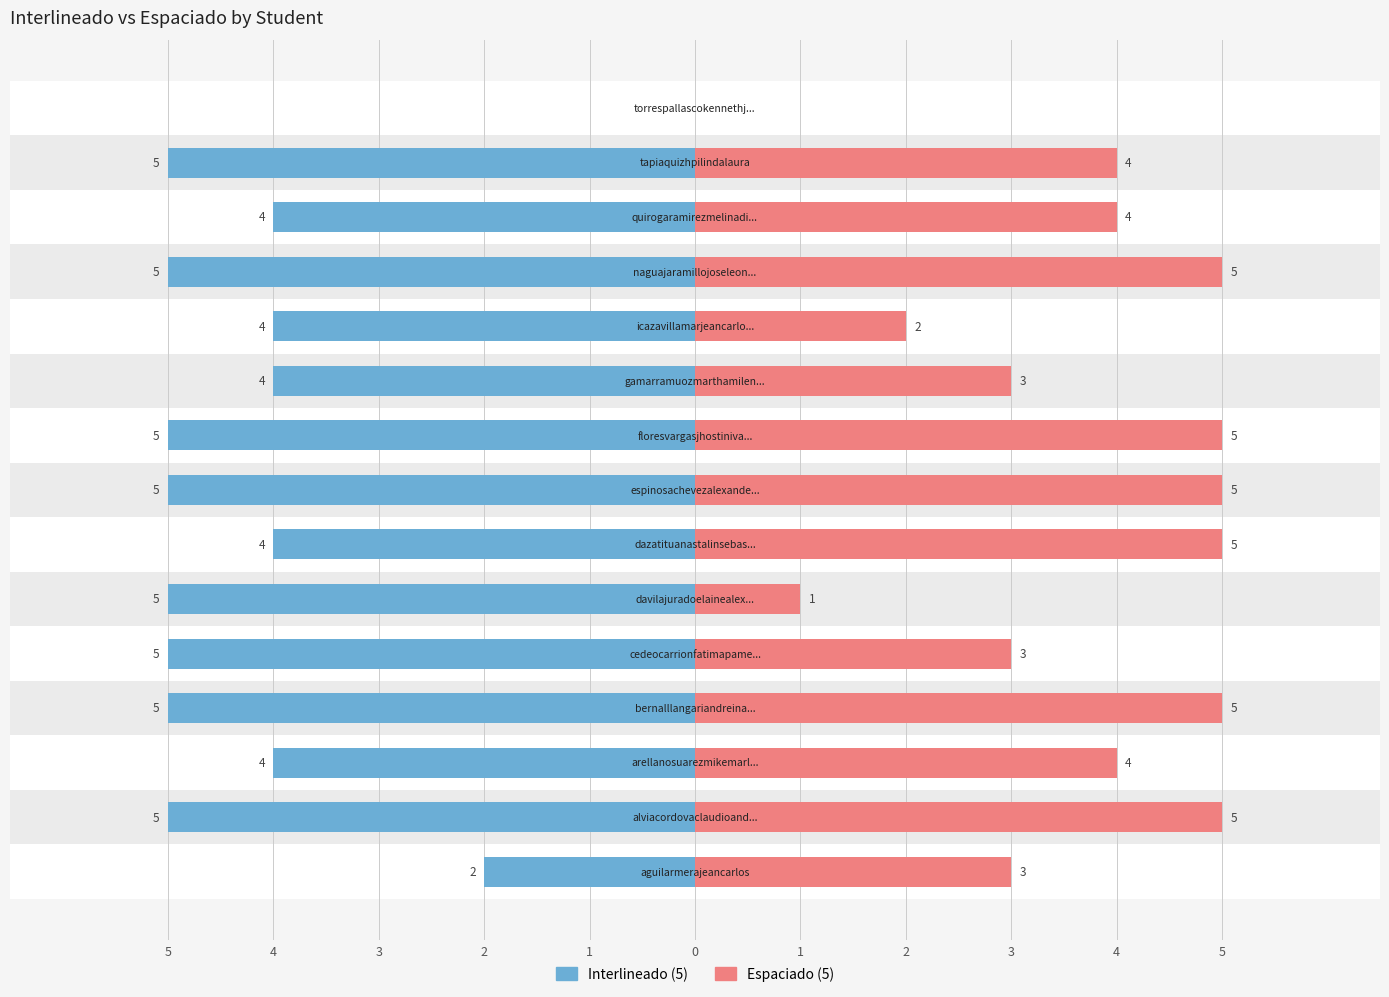

How many values in the Espaciado (5) series are below 4?

6